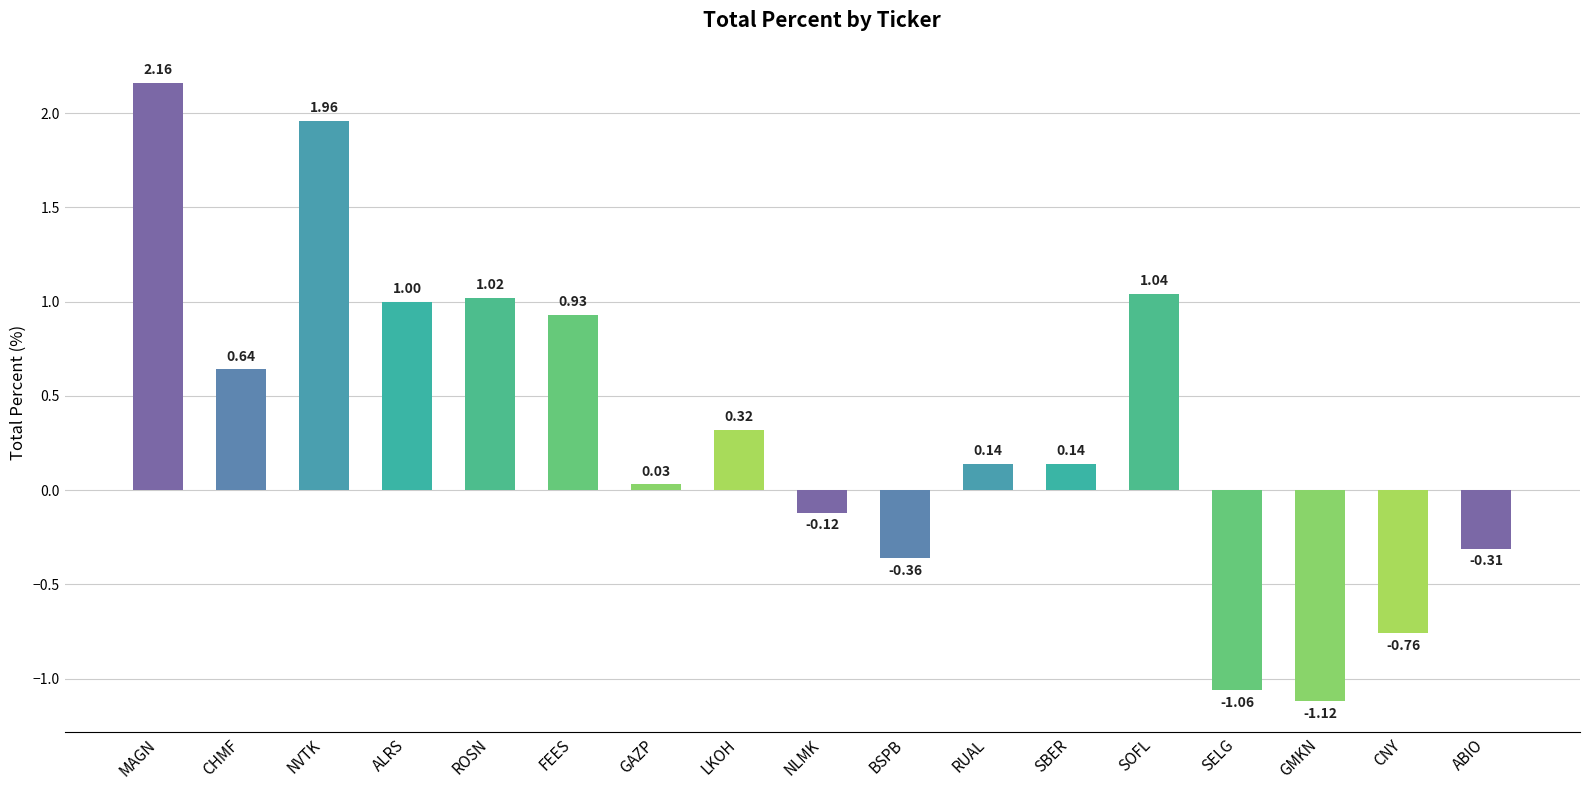

Does the chart contain any negative values?

Yes